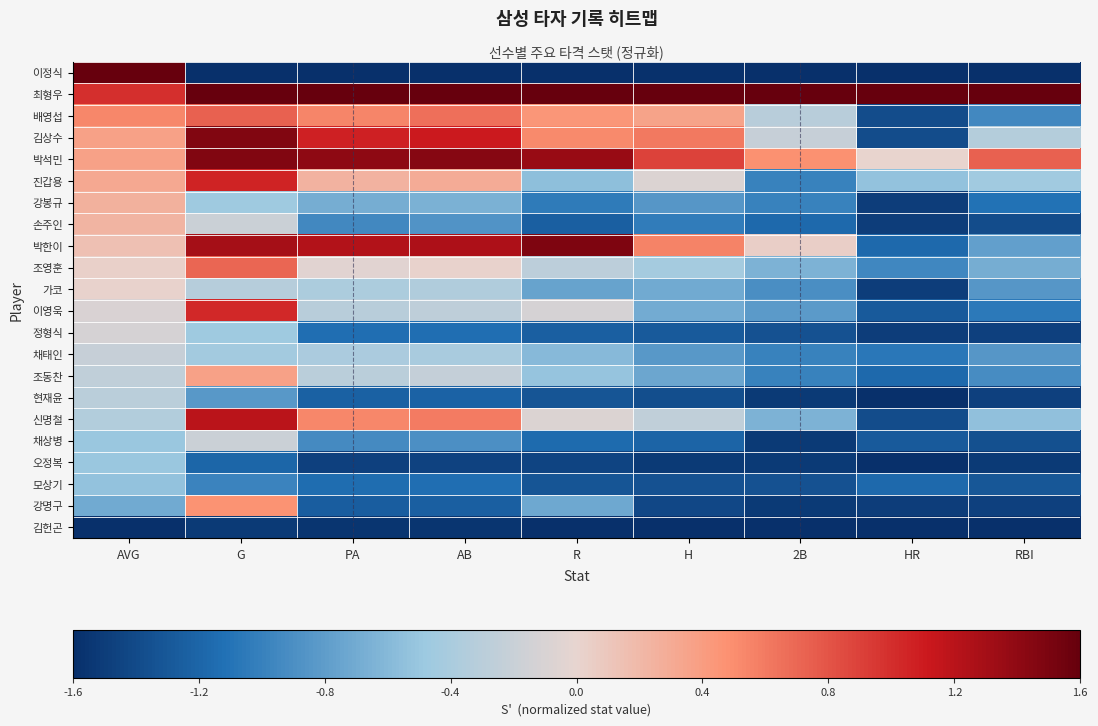

List the series in order of their peak value, lowest first.

김헌곤, 모상기, 오정복, 현재윤, 채태인, 채상병, 정형식, 가코, 손주인, 강봉규, 조동찬, 강명구, 조영훈, 배영섭, 이영욱, 진갑용, 신명철, 김상수, 박석민, 박한이, 이정식, 최형우